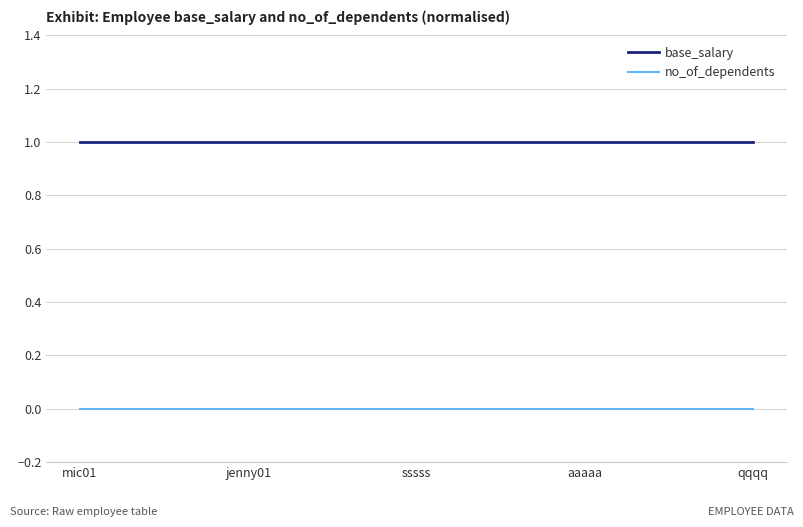

Rank the series at jenny01 from lowest to highest value.

no_of_dependents, base_salary